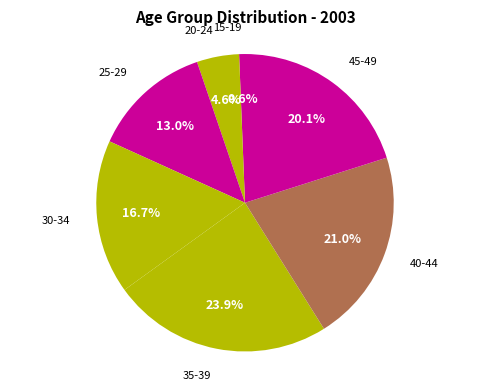

Which slice is the largest?

35-39